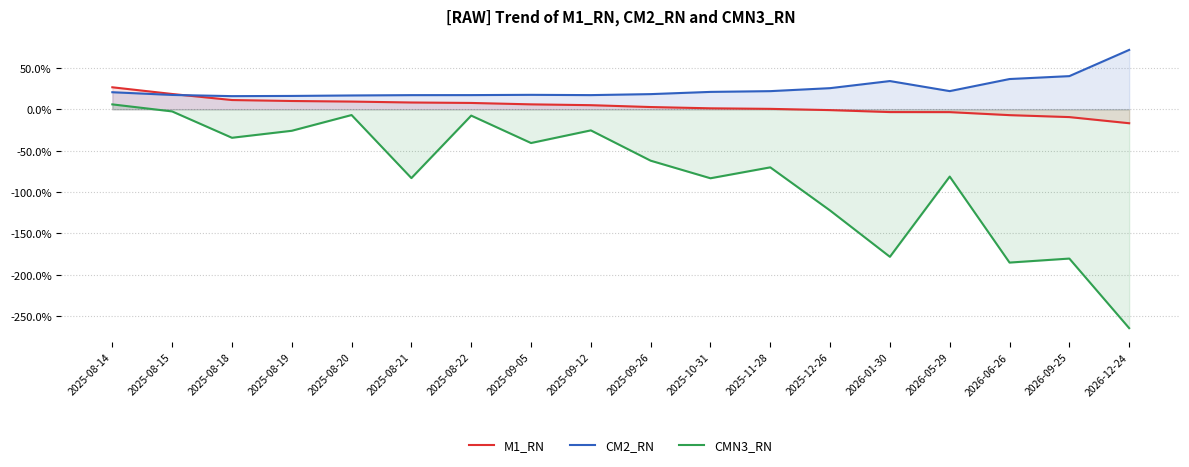

What is the minimum value for CM2_RN?

0.2